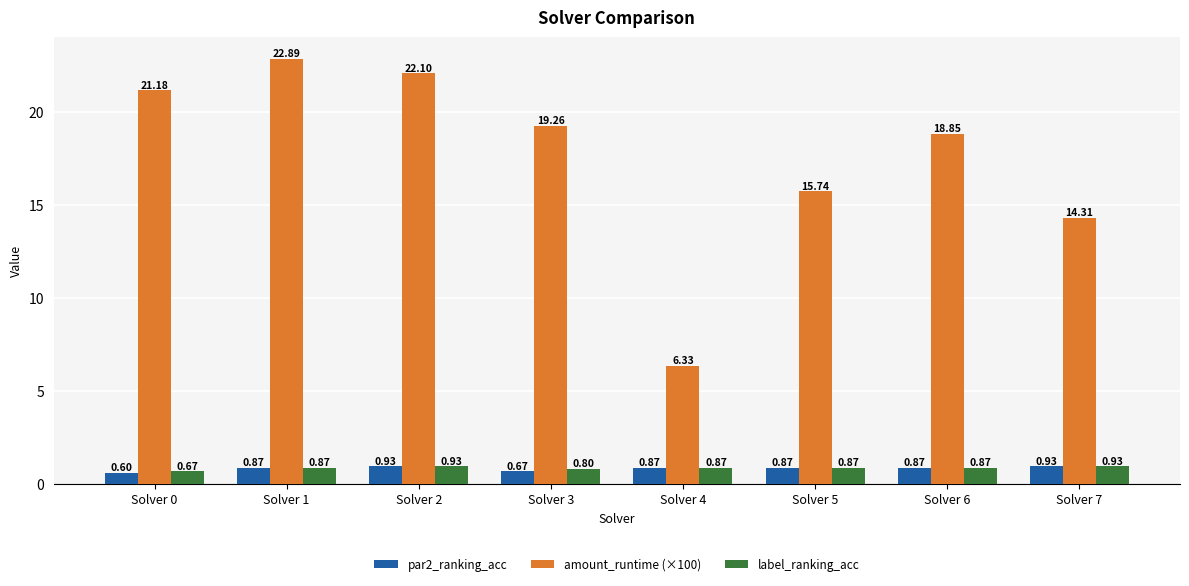

List the labels in order of amount_runtime (×100) value, largest first.

Solver 1, Solver 2, Solver 0, Solver 3, Solver 6, Solver 5, Solver 7, Solver 4